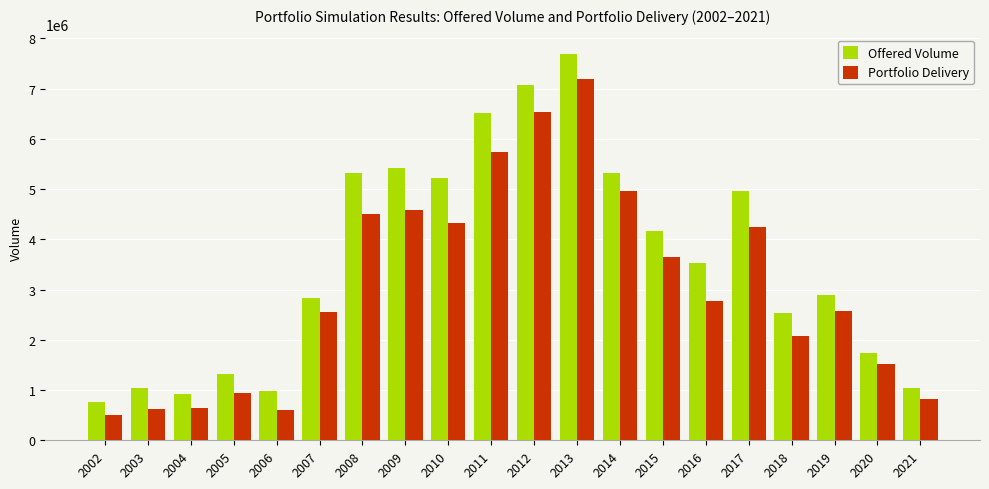

Which series changed the most between 2005 and 2014?

Portfolio Delivery